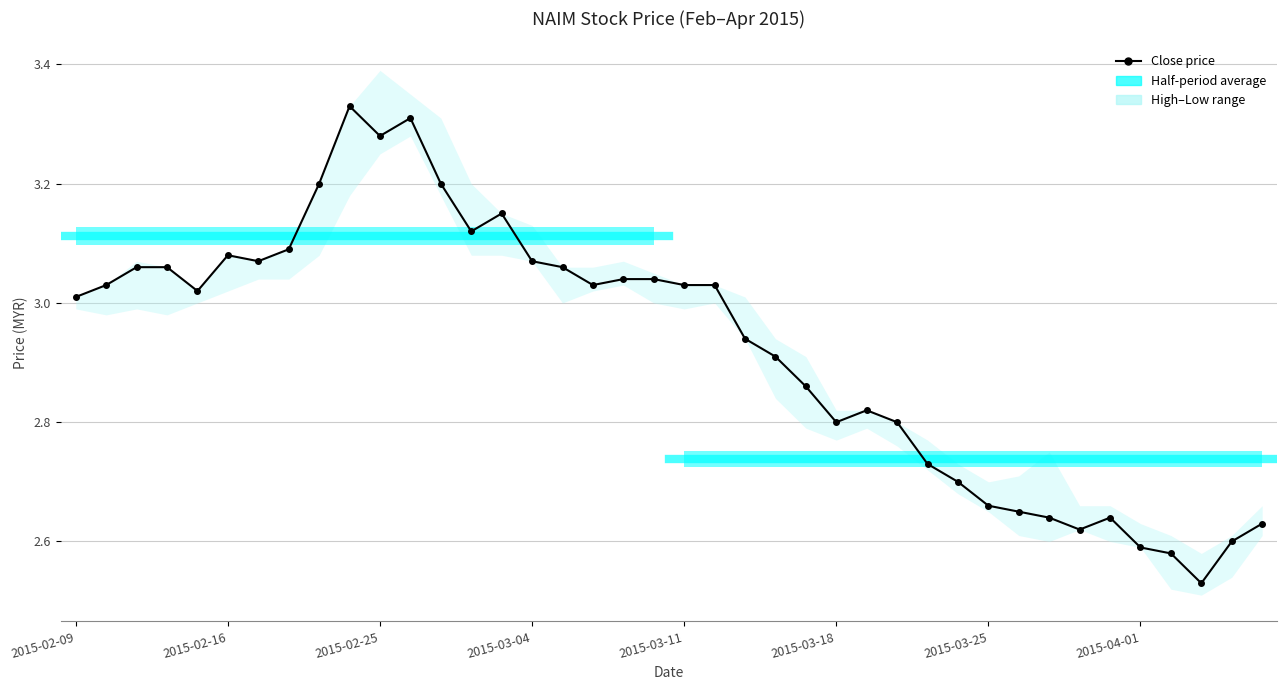

Reading left to right, list all the values displayed in this chart.

3.0	3.0	3.1	3.1	3.0	3.1	3.1	3.1	3.2	3.3	3.3	3.3	3.2	3.1	3.1	3.1	3.1	3.0	3.0	3.0	3.0	3.0	2.9	2.9	2.9	2.8	2.8	2.8	2.7	2.7	2.7	2.6	2.6	2.6	2.6	2.6	2.6	2.5	2.6	2.6